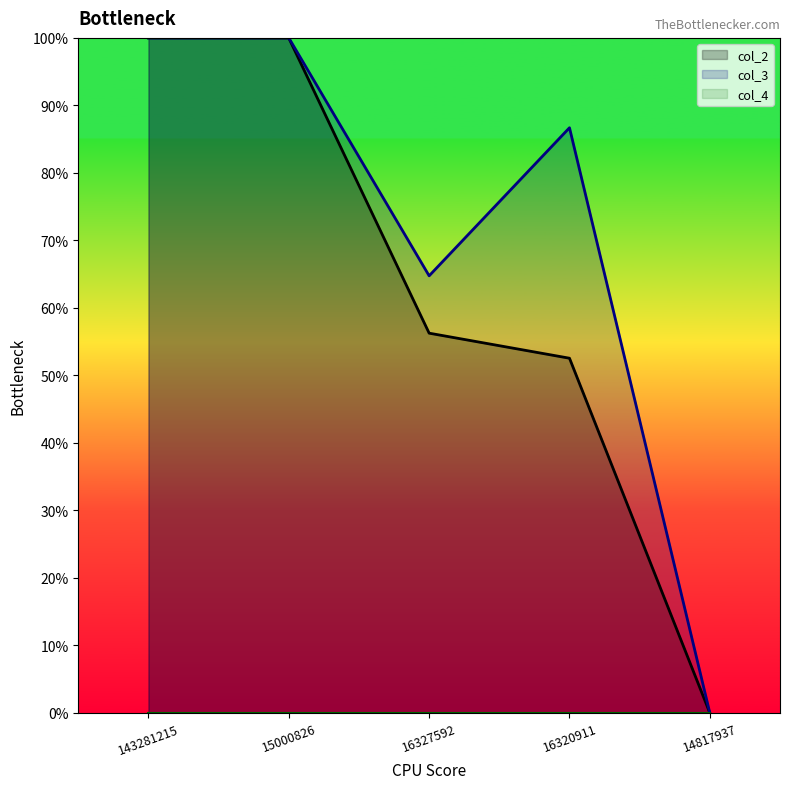

What is the sum of the col_3 values at 143281215 and 16327592?

1.6